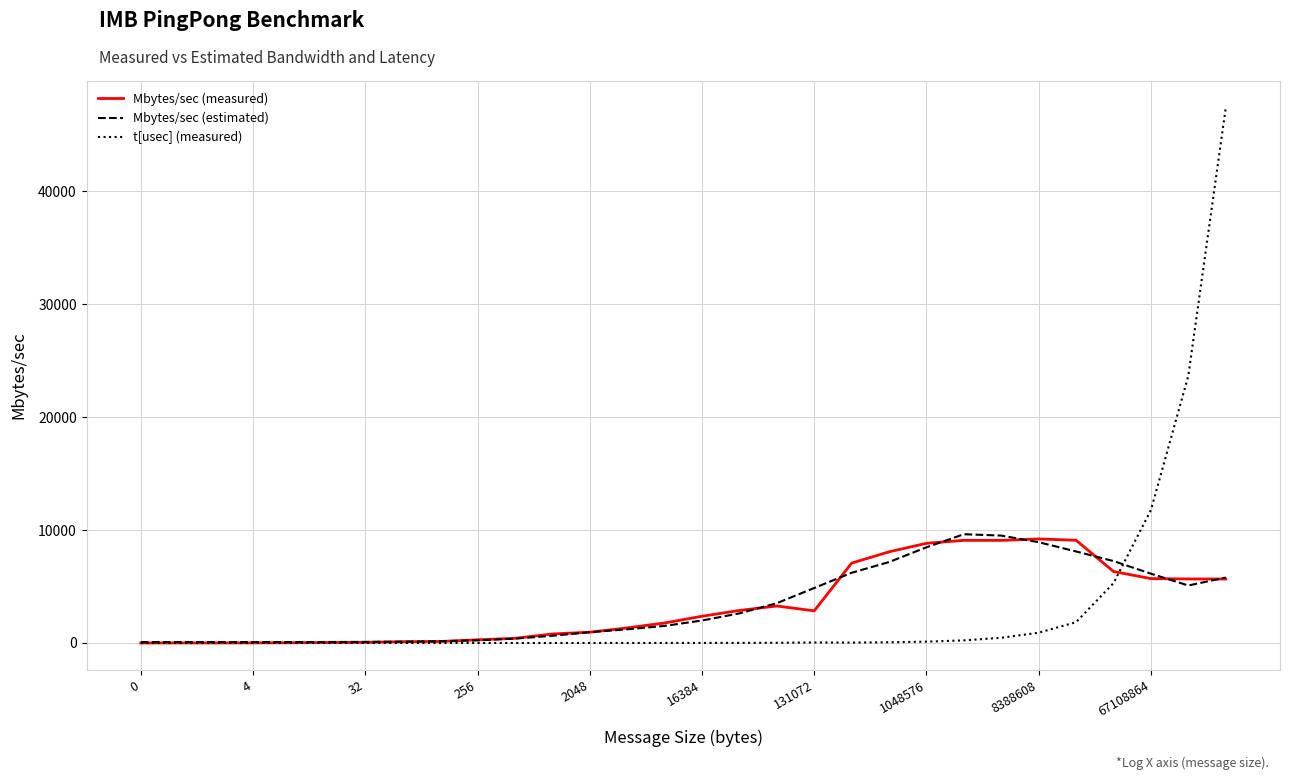

True or false: t[usec] (measured) has more than 0 interior local peaks.

True